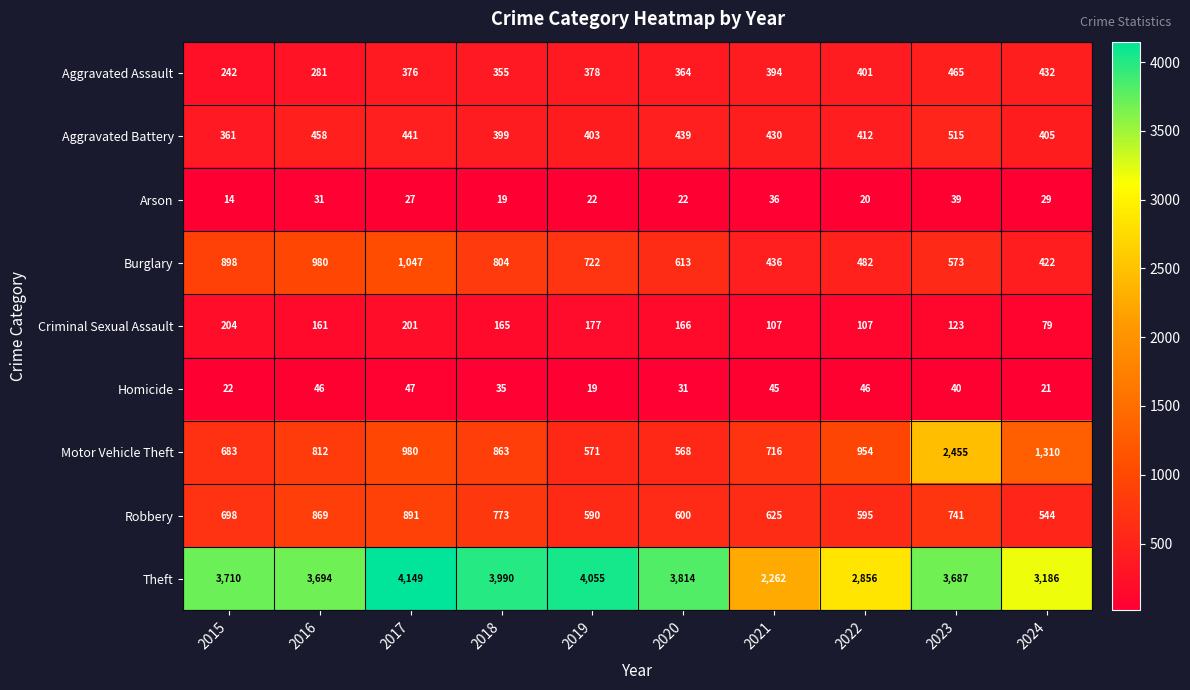

List the labels in order of Motor Vehicle Theft value, smallest first.

2020, 2019, 2015, 2021, 2016, 2018, 2022, 2017, 2024, 2023